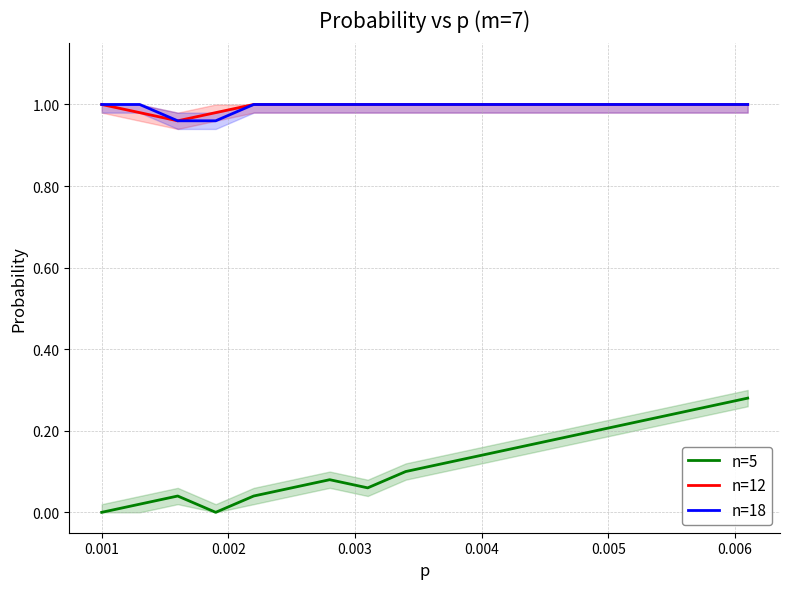

What is the value of the n=12 point at the 17th from the left?

1.0